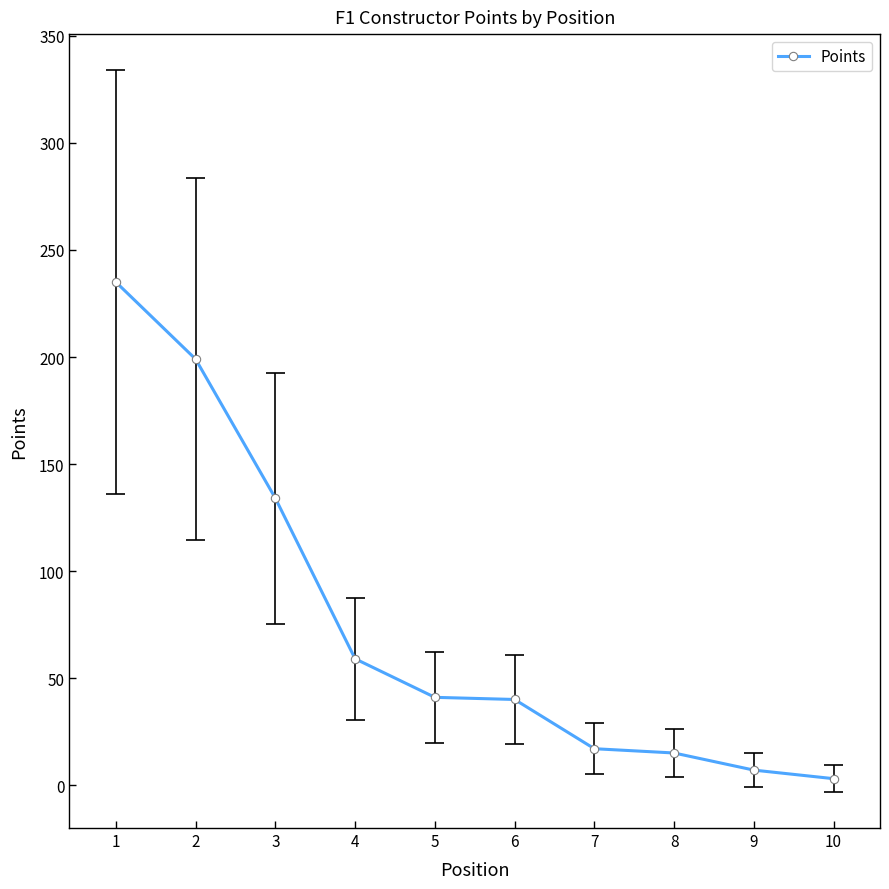

How many data points are above 41?

4